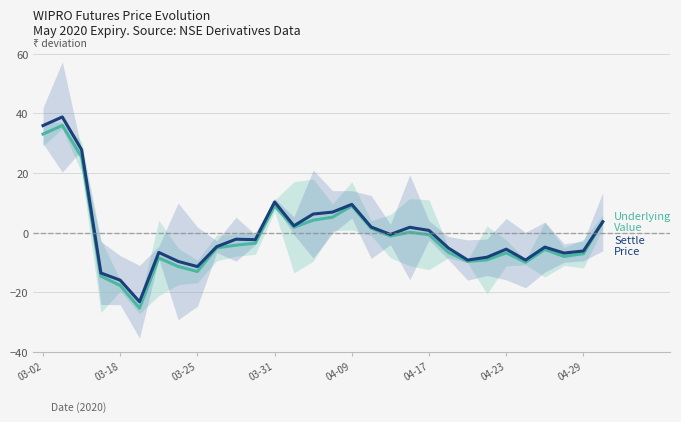

How many series are shown in this chart?

2